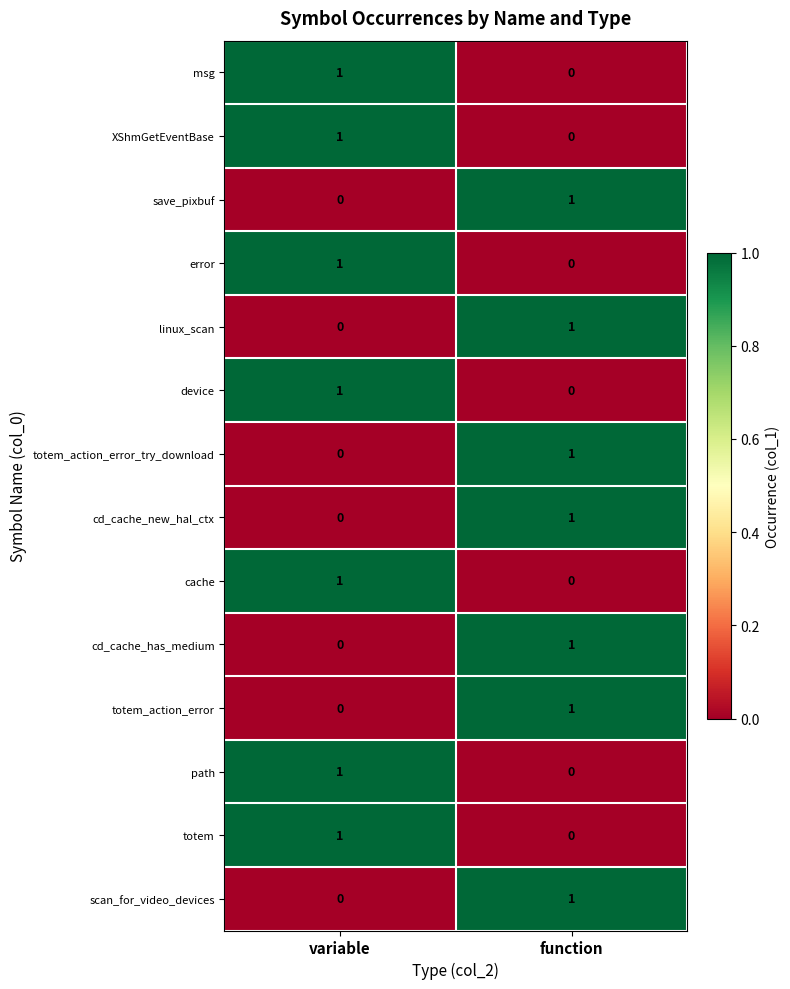

What is the total value across all series at variable?

7